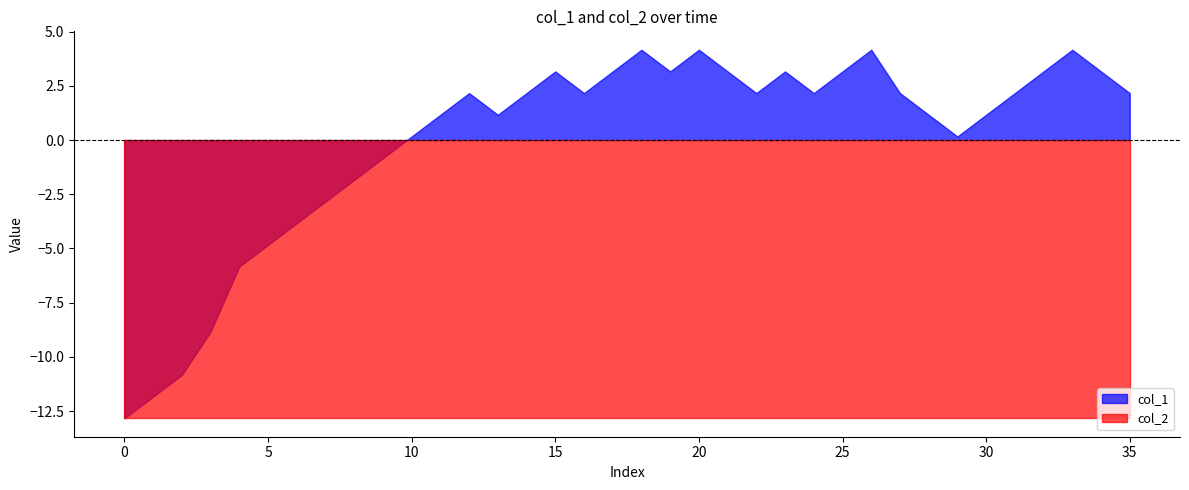

How many lines are shown in the chart?

2